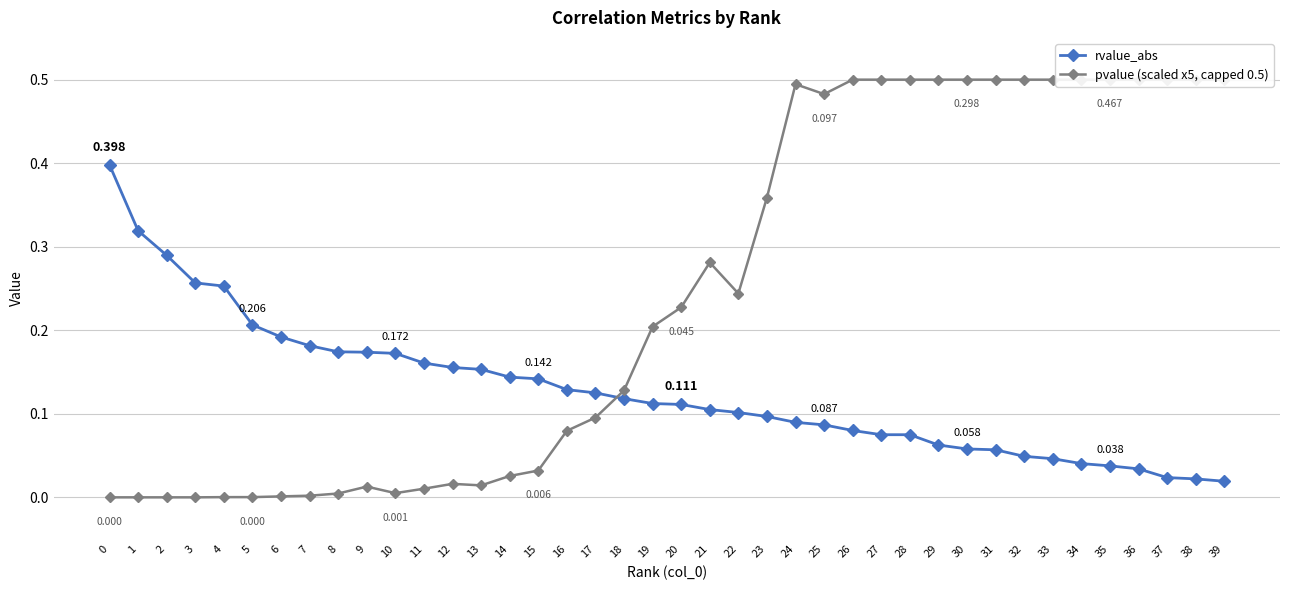

Between which two adjacent categories do rvalue_abs and pvalue (scaled x5, capped 0.5) first intersect?

17 and 18